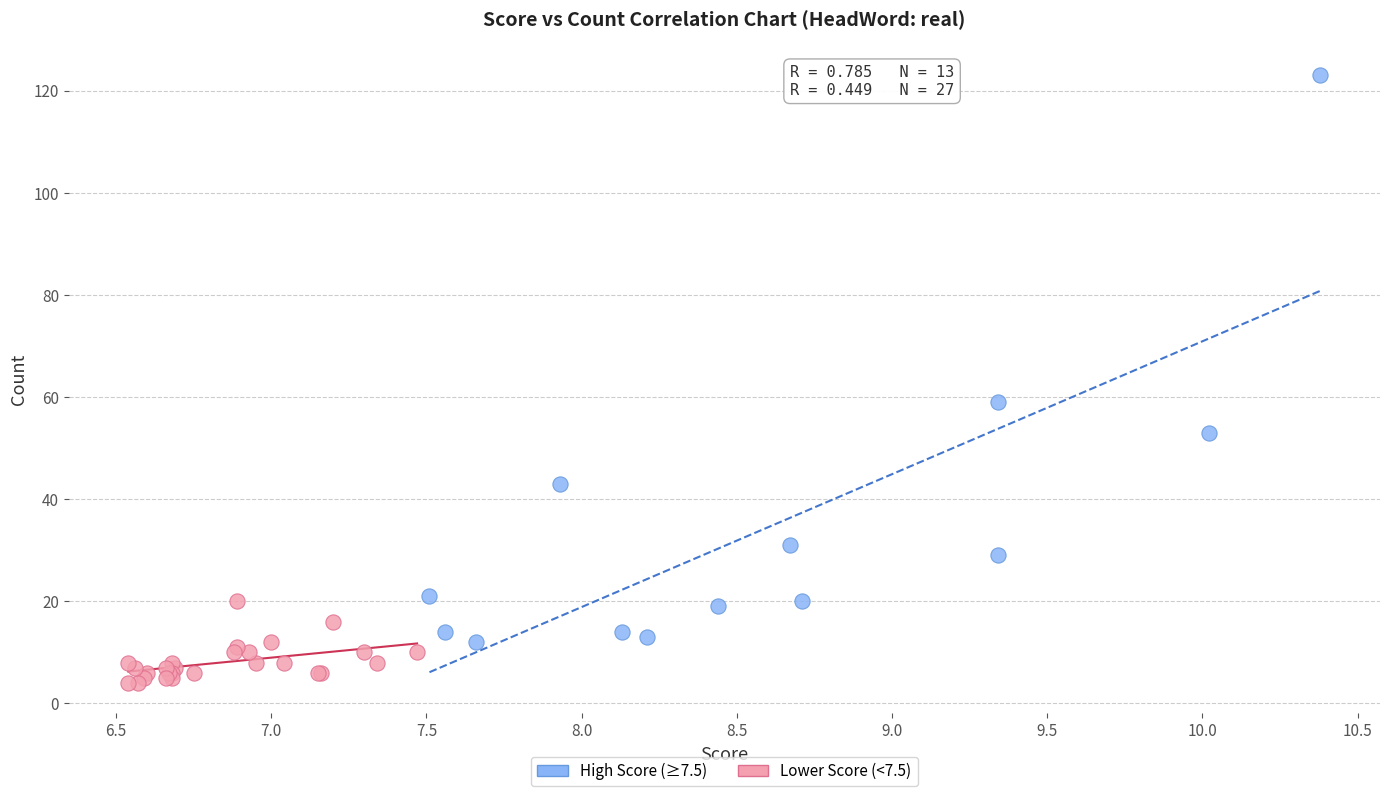

Which series reaches the maximum Y coordinate?

High Score (≥7.5)